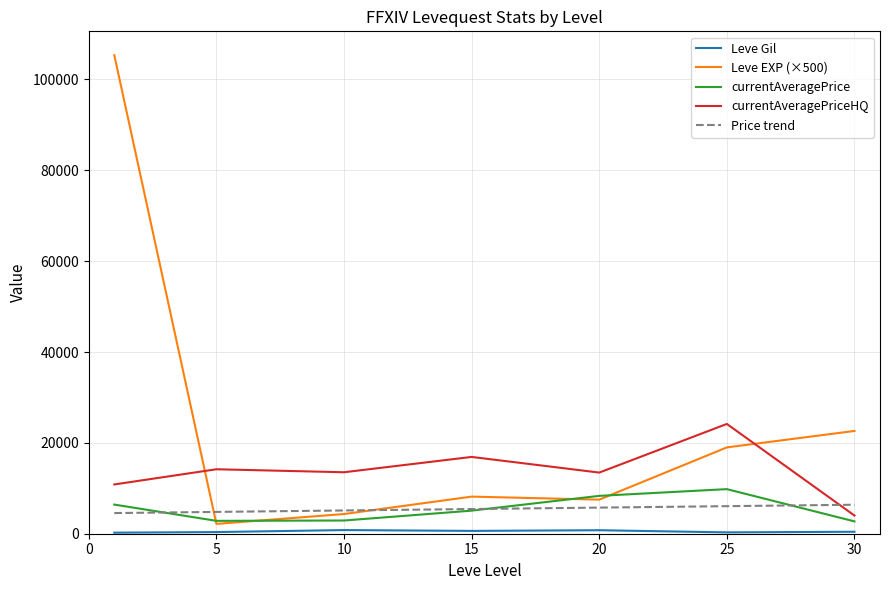

True or false: currentAveragePriceHQ and Price trend intersect in this chart.

True